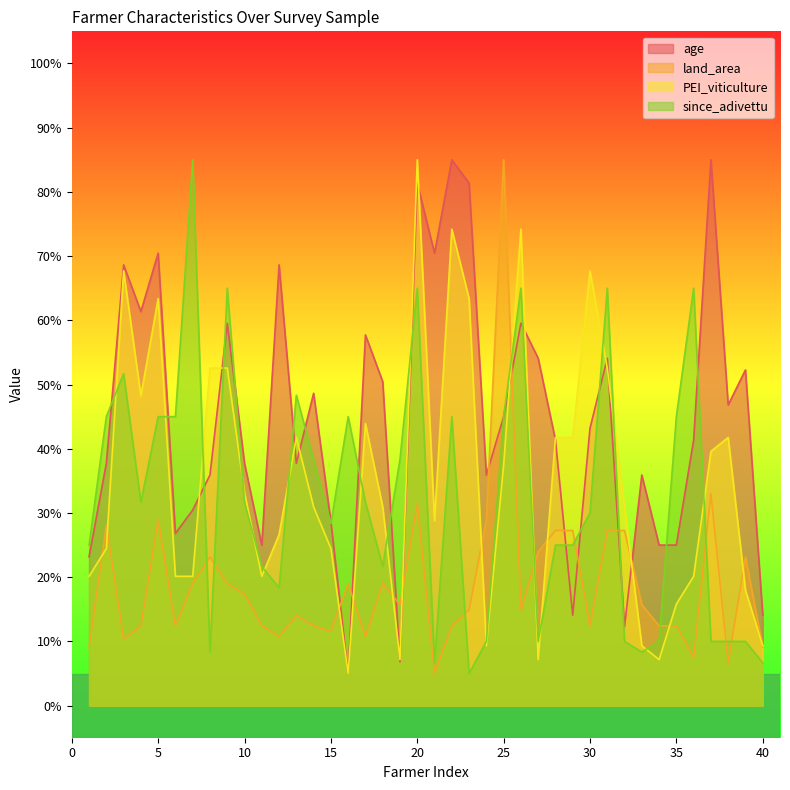

True or false: land_area has more than 1 points higher than both neighbors.

True